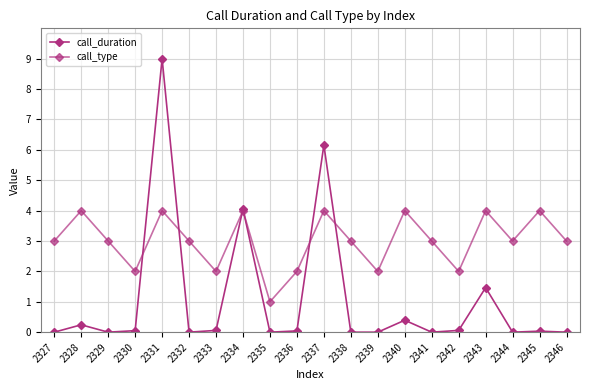

Reading right to left, list all the values displayed in this chart.

call_duration: 2346=0.0	2345=0.0	2344=0.0	2343=1.5	2342=0.1	2341=0.0	2340=0.4	2339=0.0	2338=0.0	2337=6.2	2336=0.0	2335=0.0	2334=4.1	2333=0.1	2332=0.0	2331=9.0	2330=0.1	2329=0.0	2328=0.2	2327=0.0
call_type: 2346=3.0	2345=4.0	2344=3.0	2343=4.0	2342=2.0	2341=3.0	2340=4.0	2339=2.0	2338=3.0	2337=4.0	2336=2.0	2335=1.0	2334=4.0	2333=2.0	2332=3.0	2331=4.0	2330=2.0	2329=3.0	2328=4.0	2327=3.0